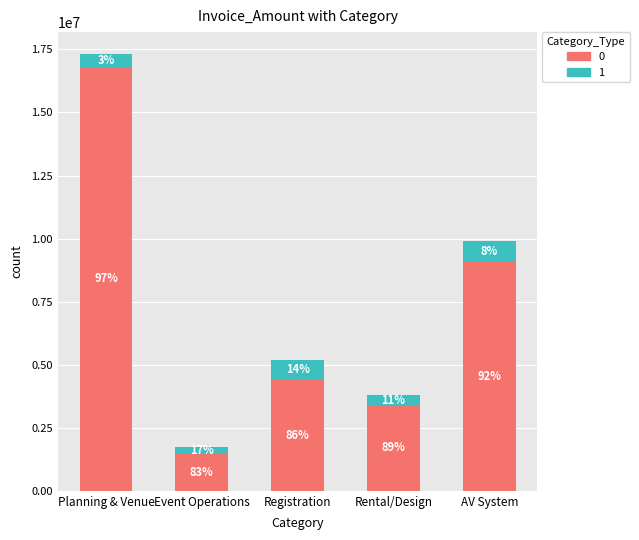

What are all the series names shown in the legend?

0, 1